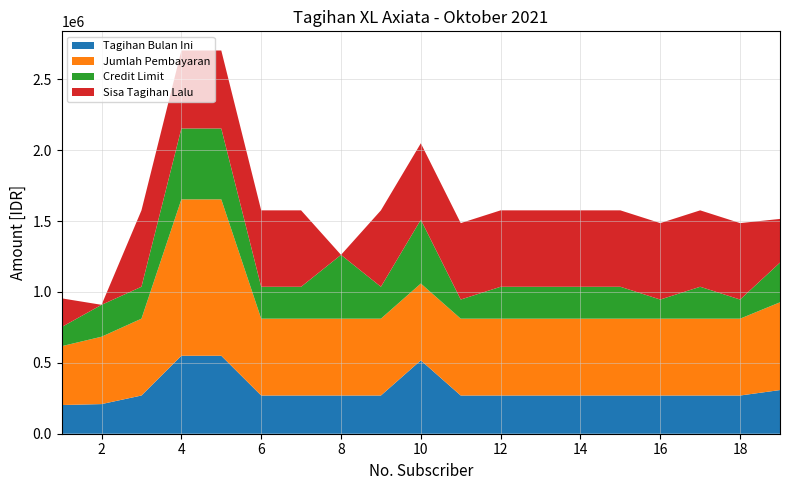

Reading left to right, extract all data points from this chart.

Tagihan Bulan Ini: 1=202400.0	2=209000.0	3=269500.0	4=550000.0	5=550000.0	6=269500.0	7=269500.0	8=269500.0	9=269500.0	10=517461.3	11=269500.0	12=269500.0	13=269500.0	14=269500.0	15=269500.0	16=269500.0	17=269500.0	18=269500.0	19=308000.0
Jumlah Pembayaran: 1=415042.0	2=475217.0	3=542000.0	4=1103000.0	5=1103000.0	6=542000.0	7=542000.0	8=542000.0	9=542000.0	10=542000.0	11=542000.0	12=542000.0	13=542000.0	14=542000.0	15=542000.0	16=542000.0	17=542000.0	18=542000.0	19=619000.0
Credit Limit: 1=135001.0	2=225001.0	3=225001.0	4=500001.0	5=500001.0	6=225001.0	7=225001.0	8=450001.0	9=225001.0	10=450001.0	11=135001.0	12=225001.0	13=225001.0	14=225001.0	15=225001.0	16=135001.0	17=225001.0	18=135001.0	19=280001.0
Sisa Tagihan Lalu: 1=202404.5	2=0.0	3=539000.0	4=550000.0	5=550000.0	6=539000.0	7=539000.0	8=0.0	9=539000.0	10=539000.0	11=539000.0	12=539000.0	13=539000.0	14=539000.0	15=539000.0	16=539000.0	17=539000.0	18=539000.0	19=308000.0